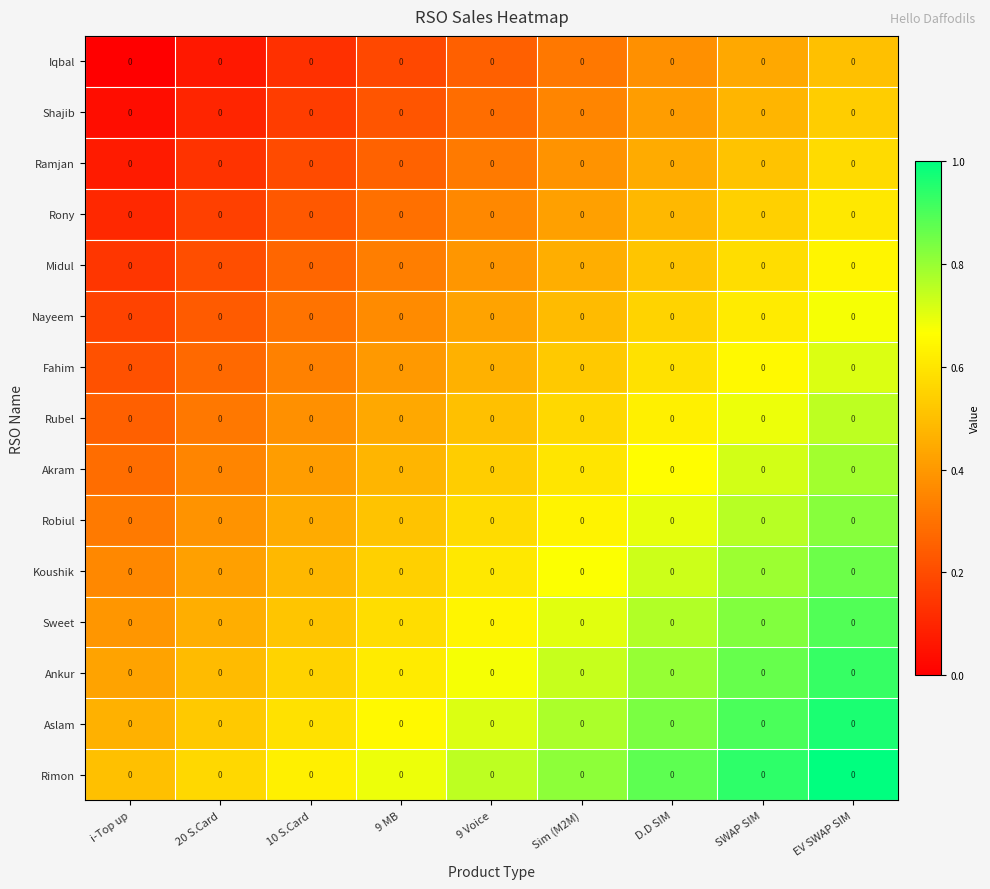

Rank the series at D.D SIM from highest to lowest value.

Rimon, Aslam, Ankur, Sweet, Koushik, Robiul, Akram, Rubel, Fahim, Nayeem, Midul, Rony, Ramjan, Shajib, Iqbal